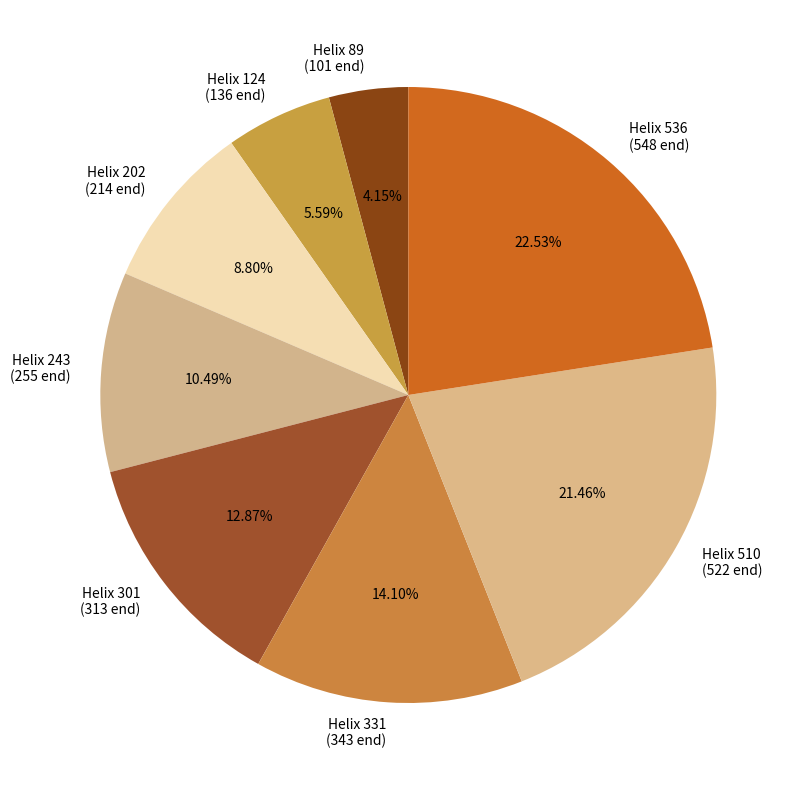

Does any single category account for the majority?

No